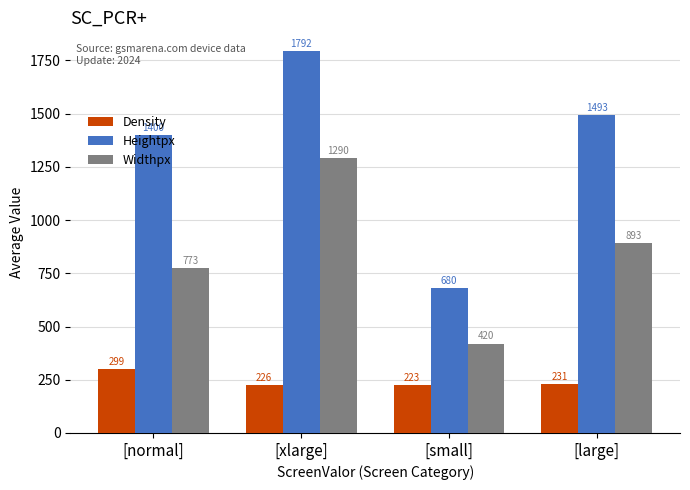

Reading left to right, what are all the values shown in this chart?

Density: 299	226	223	231
Heightpx: 1400	1792	680	1493
Widthpx: 773	1290	420	893